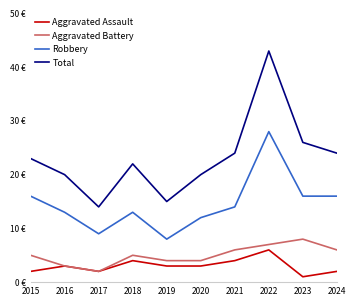

Rank the series at 2018 from highest to lowest value.

Total, Robbery, Aggravated Battery, Aggravated Assault